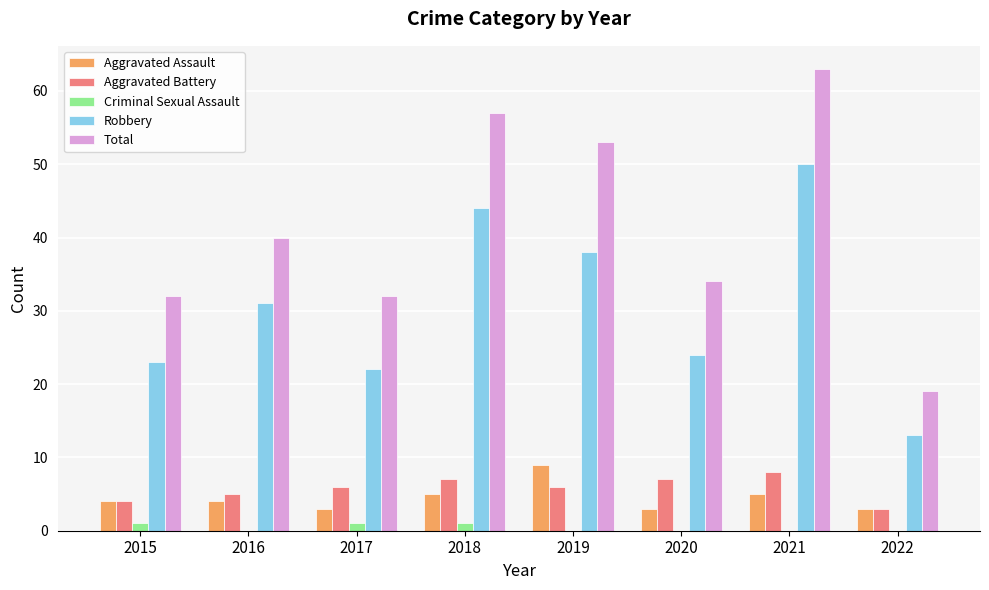

How many groups of bars are there?

8